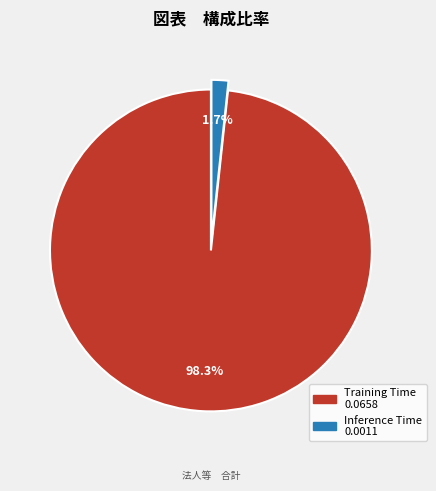

True or false: Inference Time accounts for 2% of the total.

True